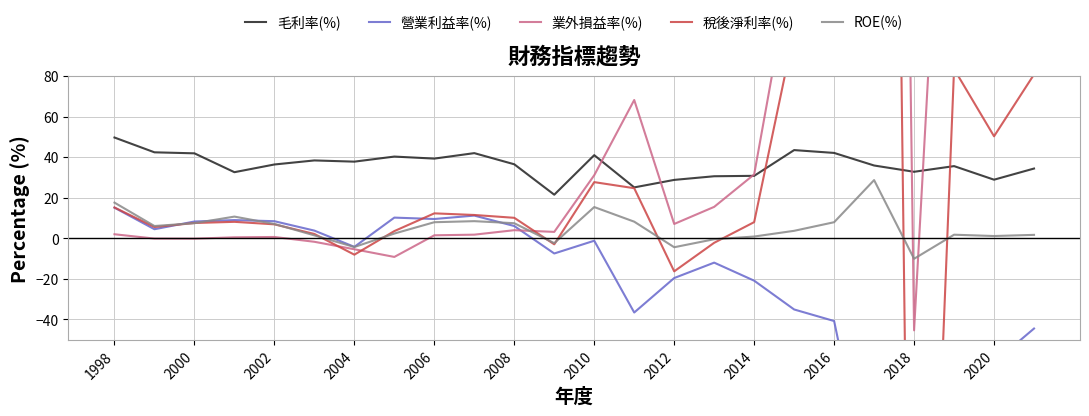

How many interior local valleys does the 業外損益率(%) series have?

6